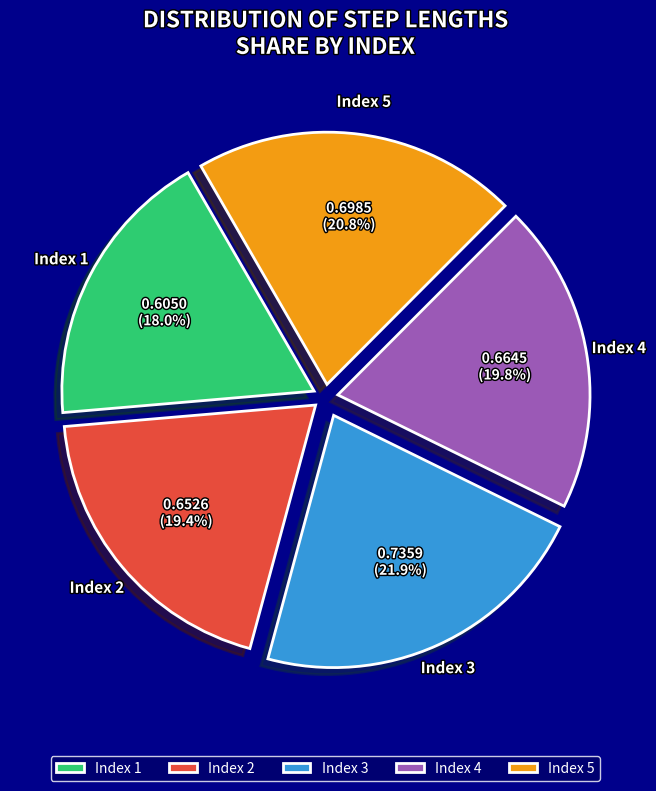

Which category has the biggest portion of the pie?

Index 3